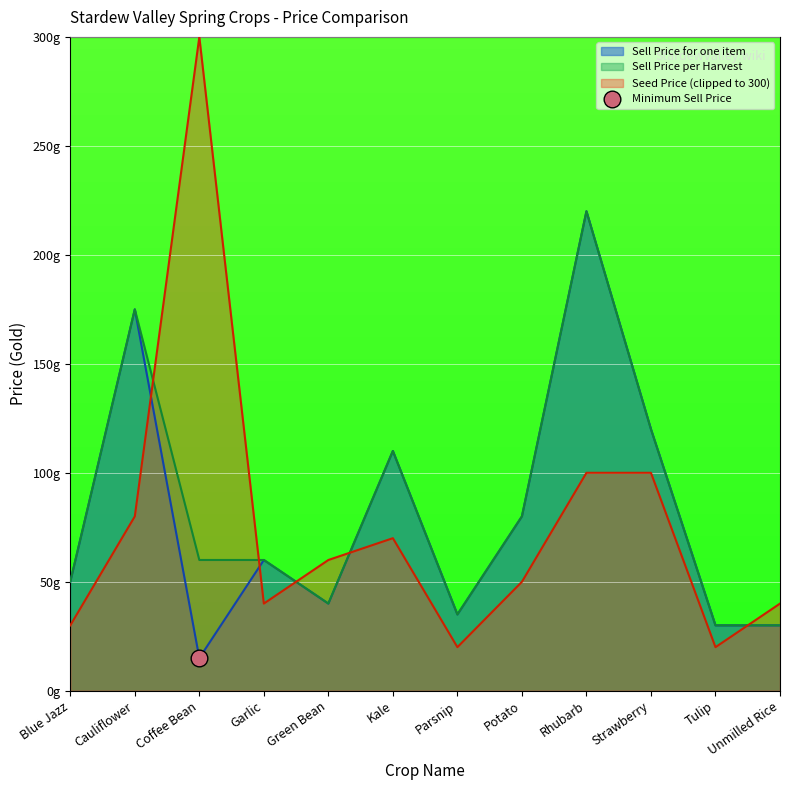

True or false: Sell Price per Harvest has a value of 80 at Potato.

True